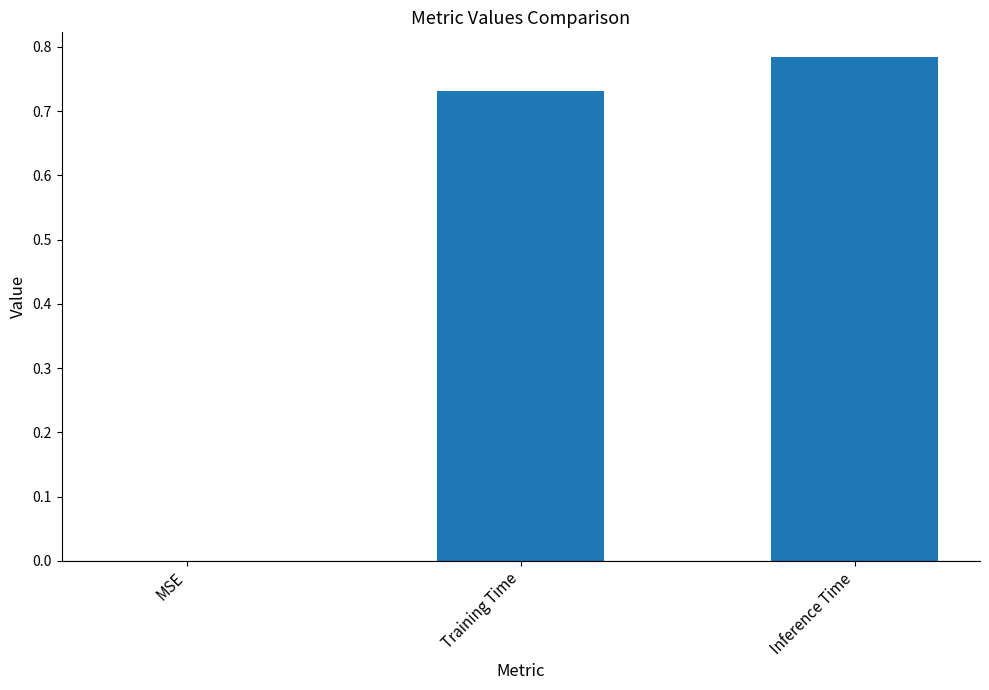

Which has a higher value, Inference Time or Training Time?

Inference Time